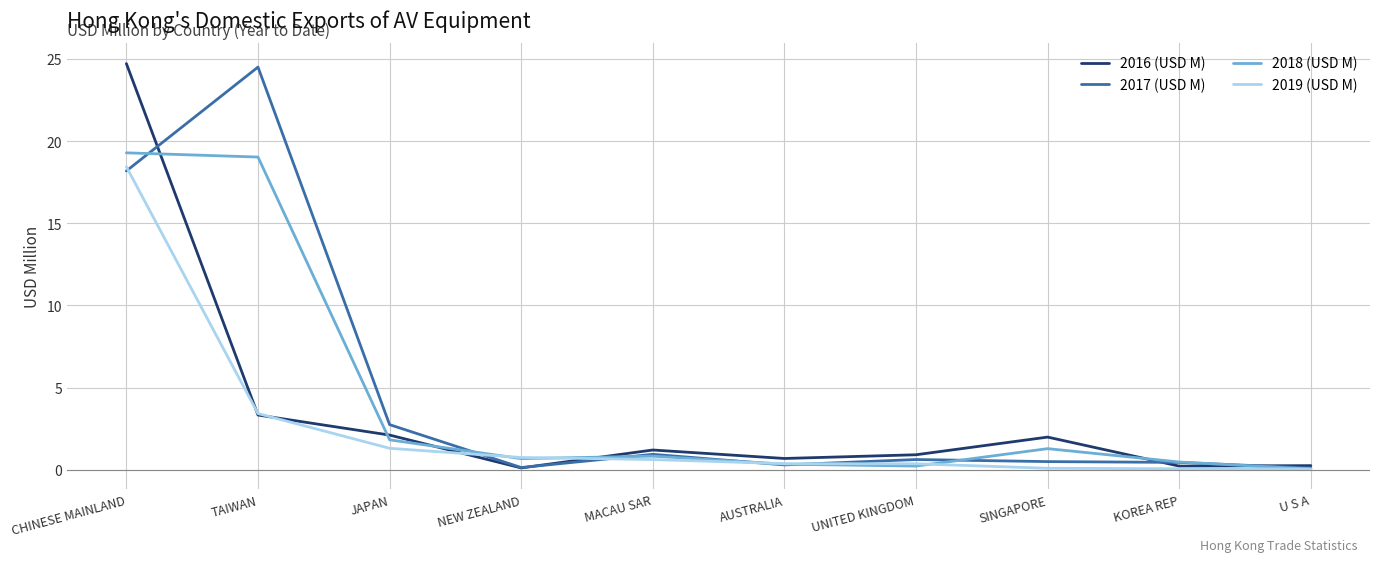

At which label is 2019 (USD M) closest to 9?

TAIWAN